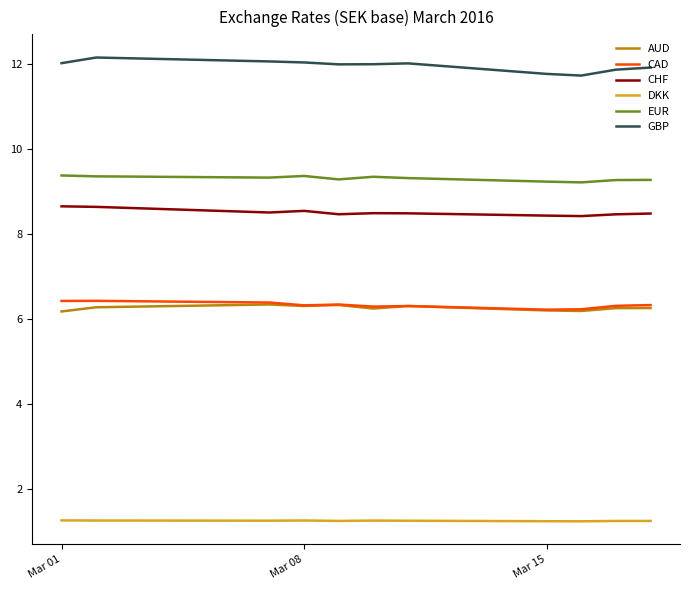

Which series has the largest range (max minus min)?

GBP